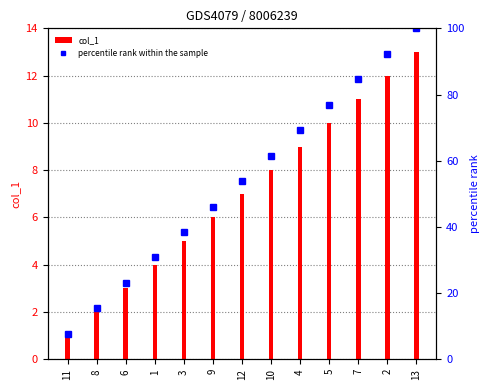

At which label does col_1 reach its peak?

13